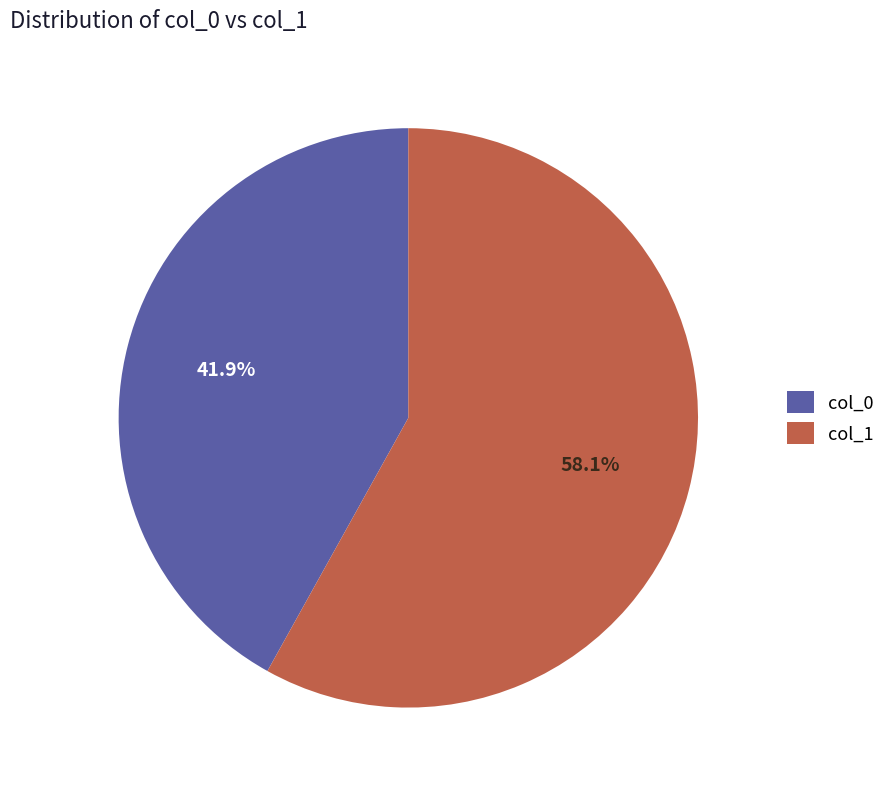

What percentage do col_0 and col_1 together represent?

100.0%